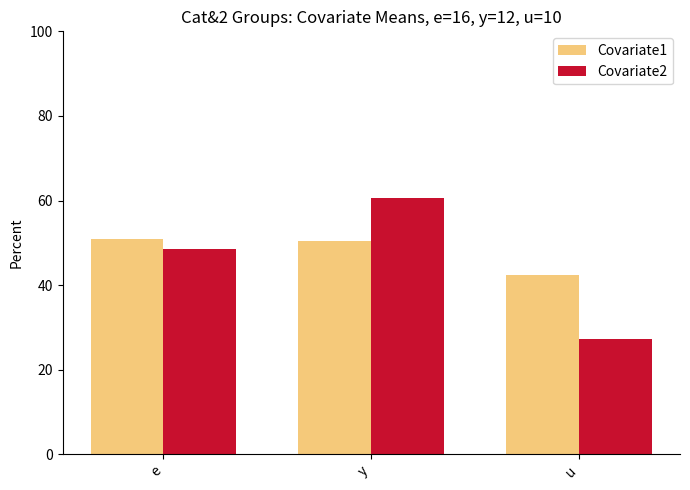

Read the Covariate2 value at e.

48.4